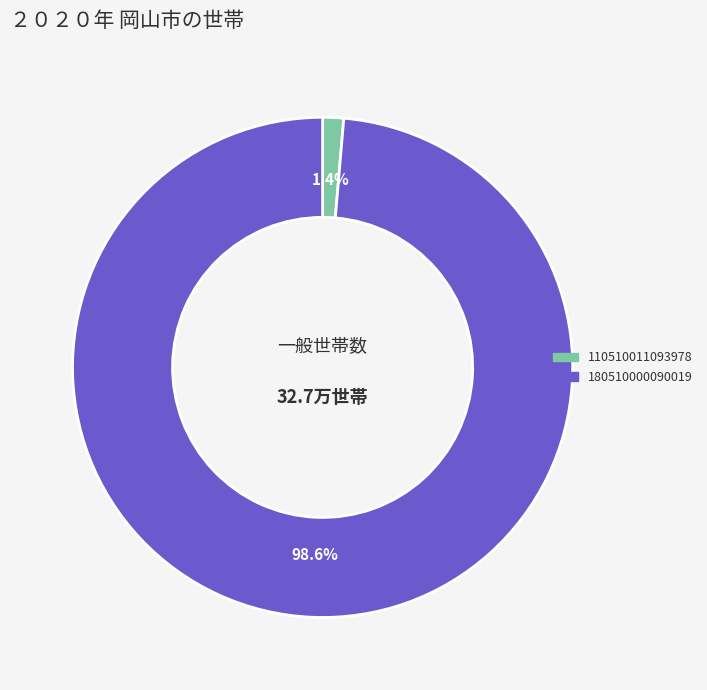

Is there any slice that represents more than half of the pie?

Yes